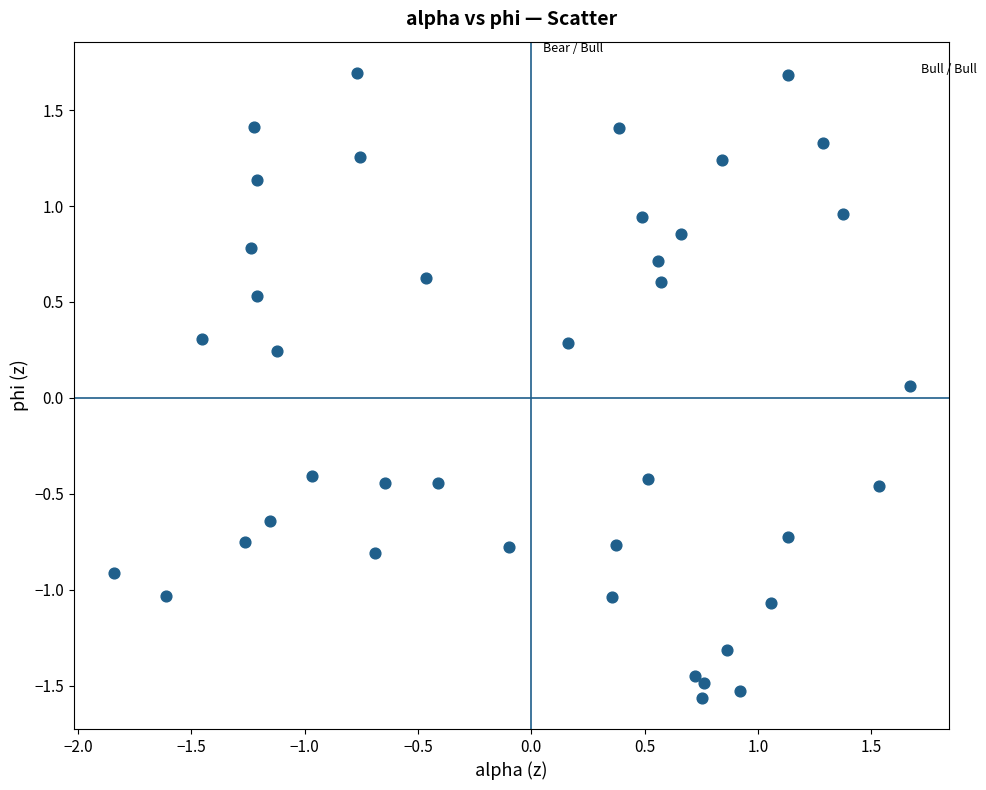

What is the range of X values (max minus min)?

3.5